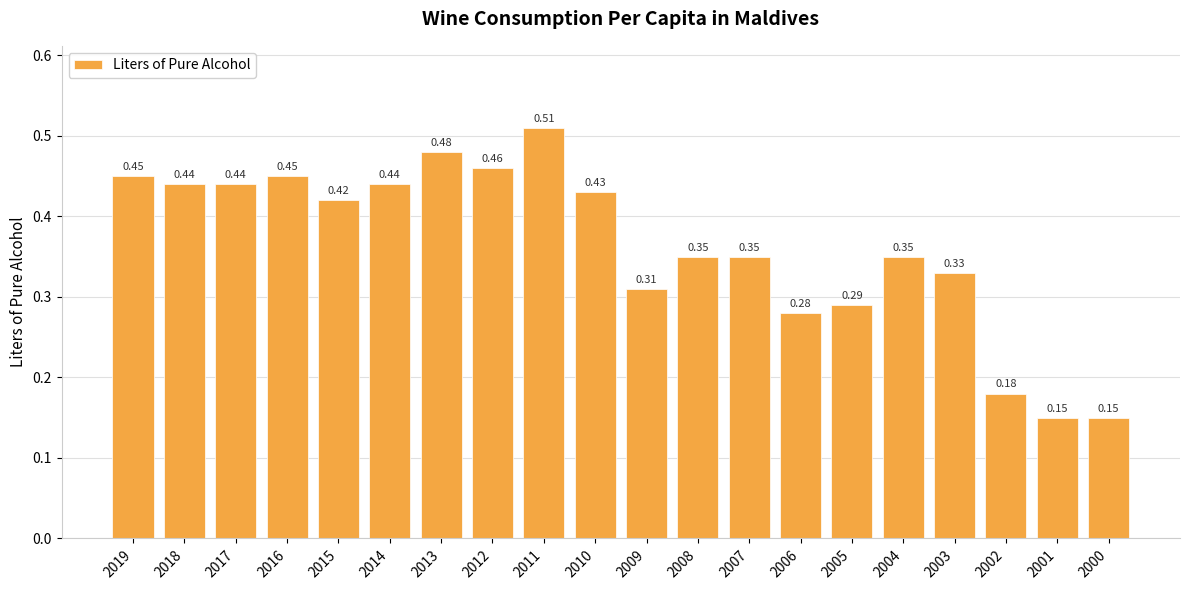

Between 2004 and 2013, which is larger?

2013